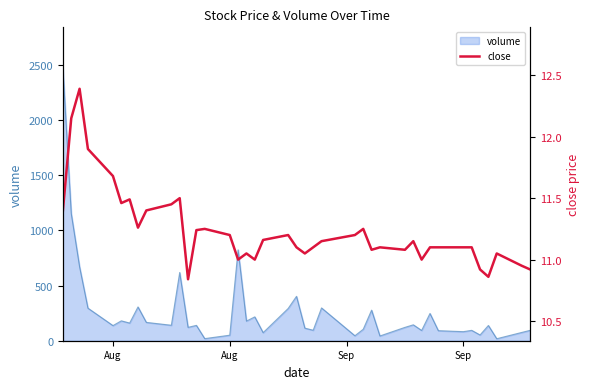

What is the average value?

11.2